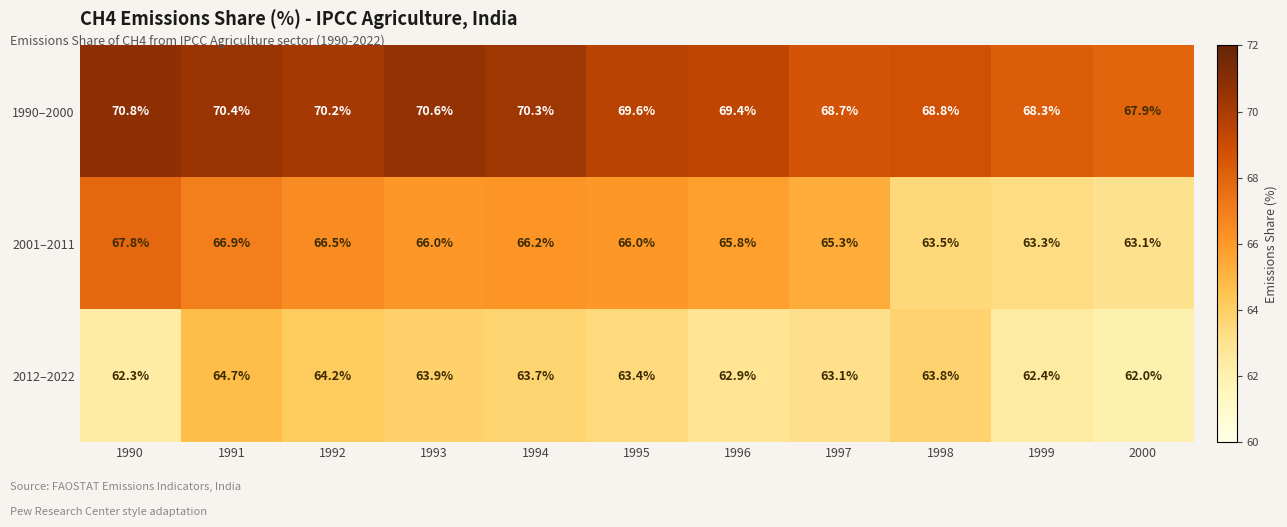

Is the value of 2001–2011 at 1995 greater than the value of 2012–2022 at 1995?

Yes